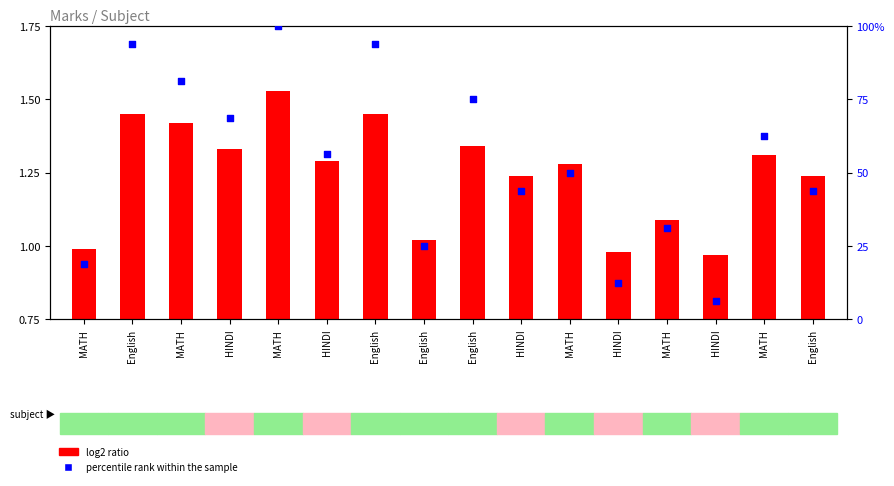

What are all the series names shown in the legend?

log2 ratio, percentile rank within the sample